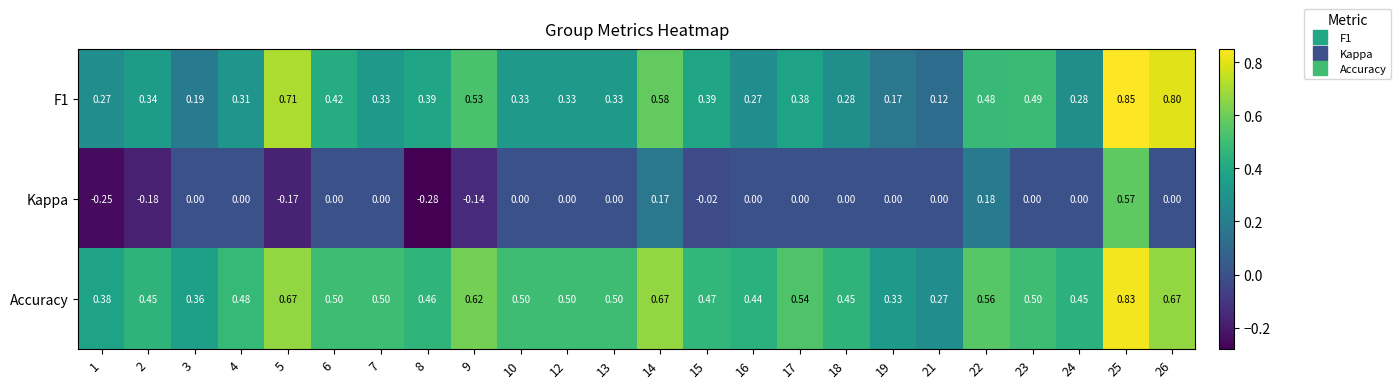

Between 8 and 23, which series saw the biggest shift?

Kappa